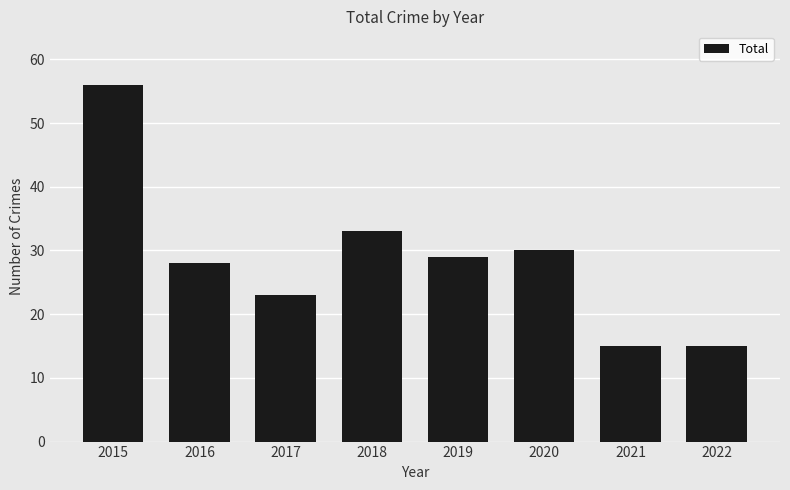

What value does the data have at 2021?

15